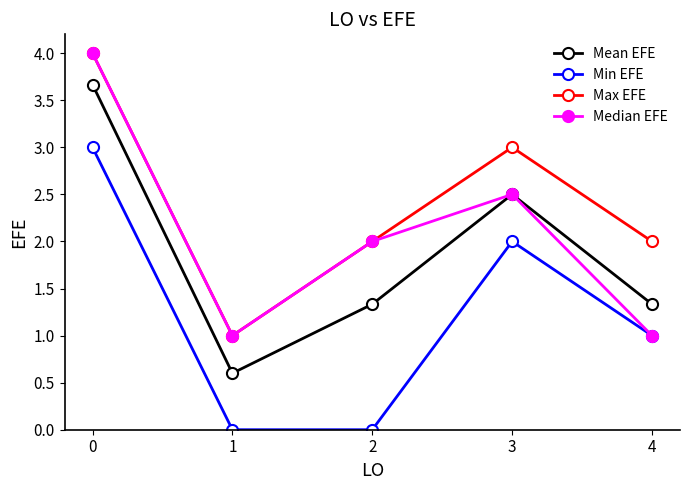

List the series in order of their overall mean, highest first.

Max EFE, Median EFE, Mean EFE, Min EFE